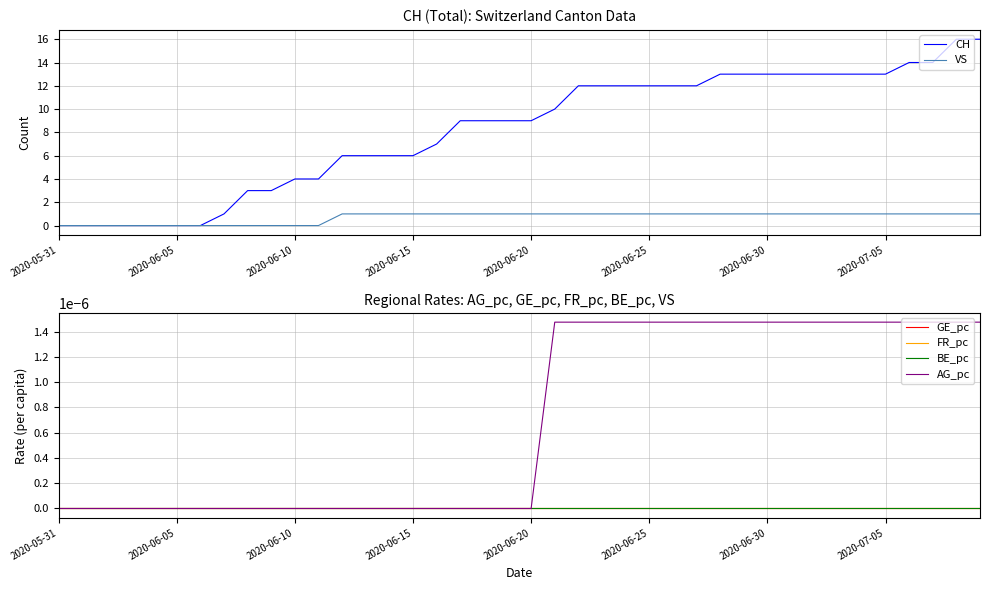

The value of AG_pc at 27 is 0.0. True or false?

False